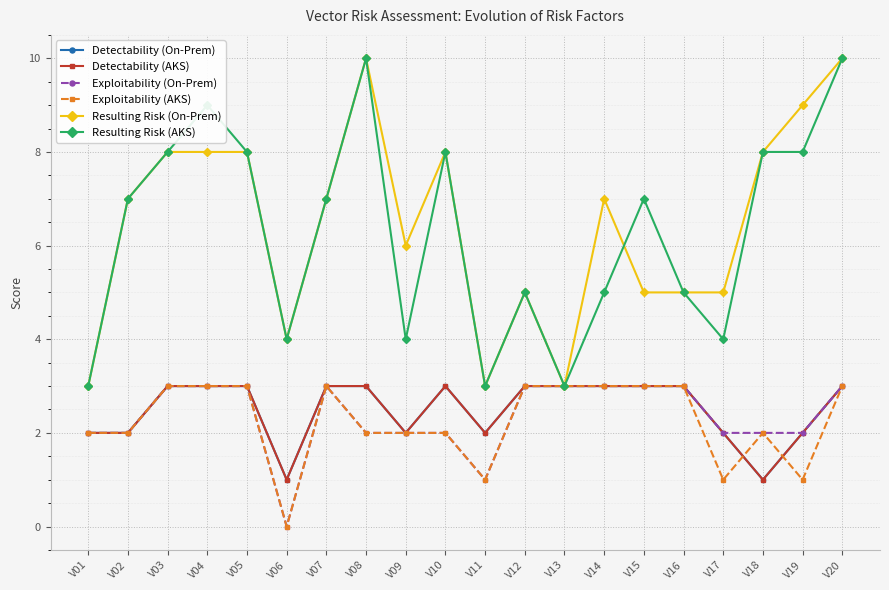

List the series in order of their peak value, lowest first.

Detectability (On-Prem), Detectability (AKS), Exploitability (On-Prem), Exploitability (AKS), Resulting Risk (On-Prem), Resulting Risk (AKS)